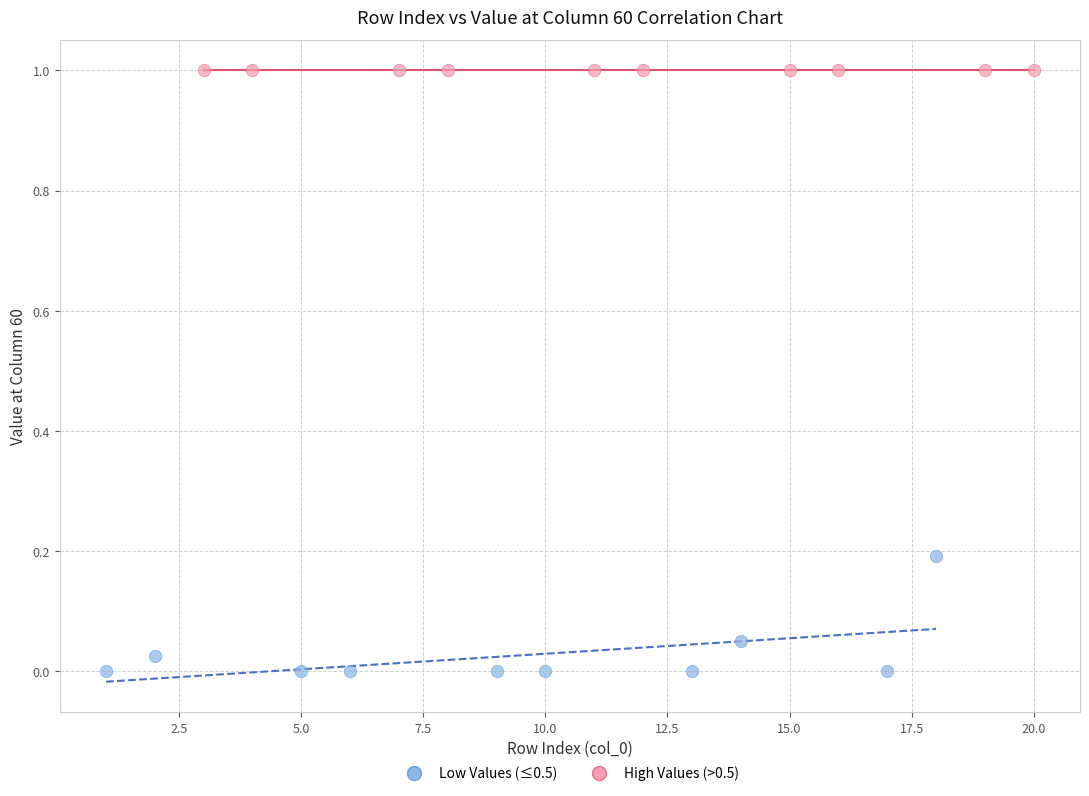

Which series reaches the maximum Y coordinate?

High Values (>0.5)